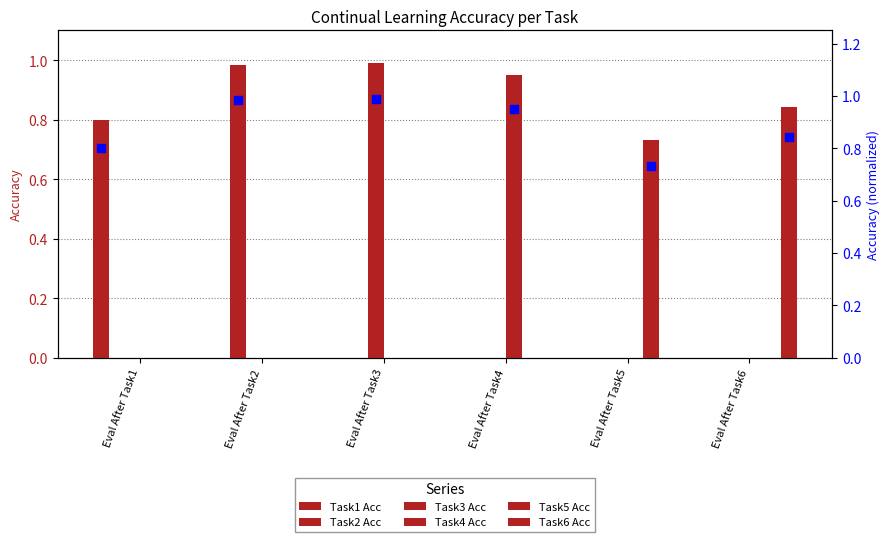

At which category is the sum across all series the highest?

Eval After Task3